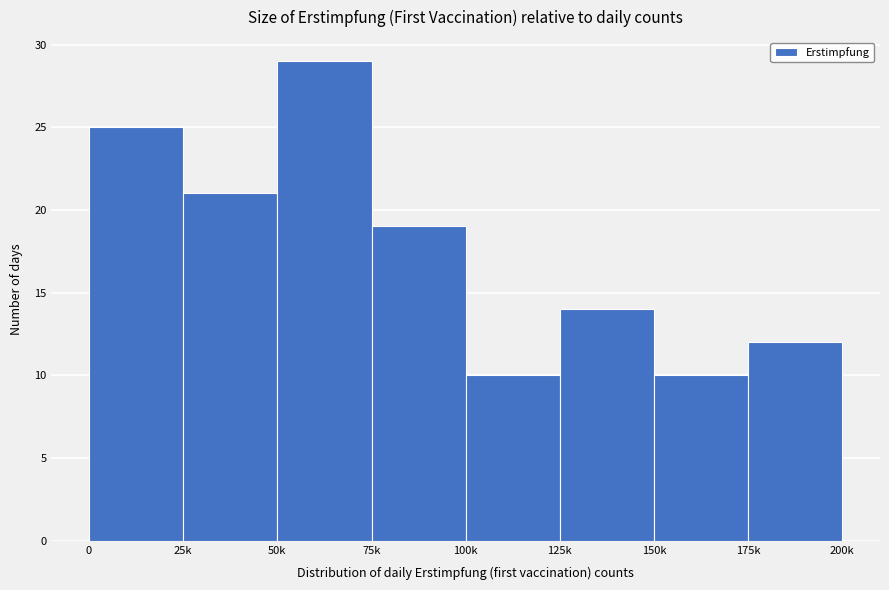

Reading left to right, list all the values displayed in this chart.

0=25	25k=21	50k=29	75k=19	100k=10	125k=14	150k=10	175k=12